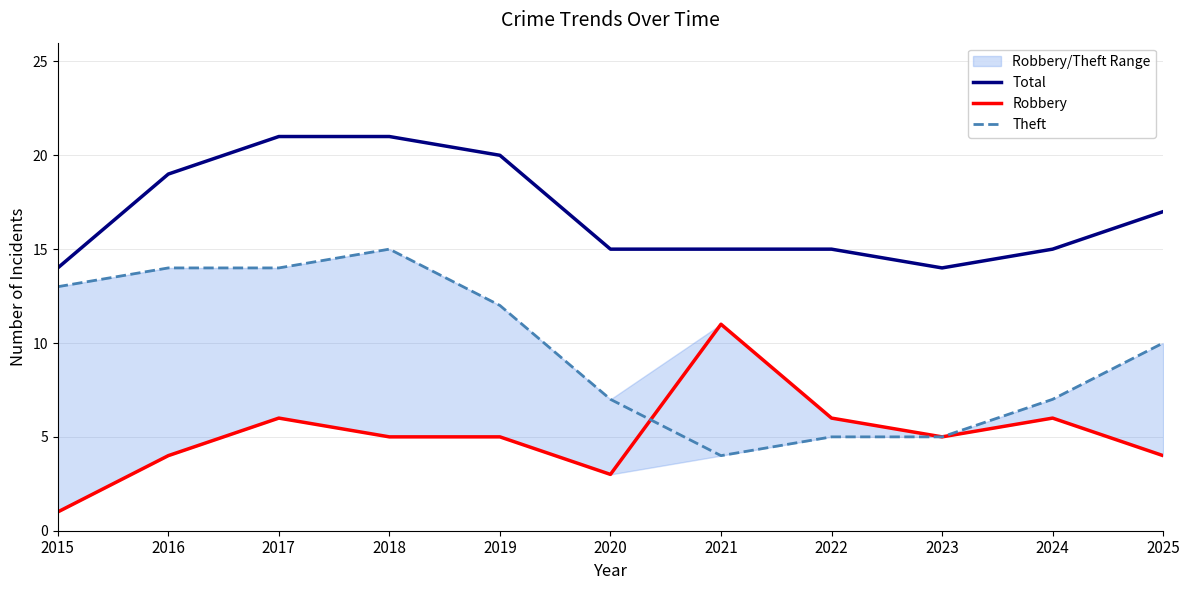

Between 2015 and 2021, which series saw the biggest shift?

Robbery